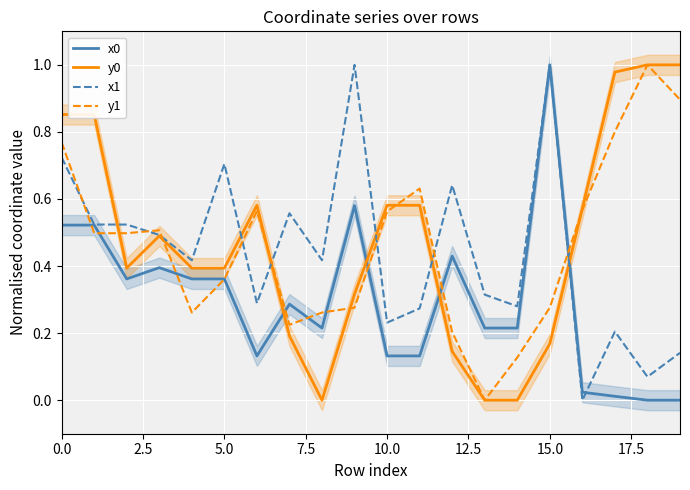

How many values in the x1 series exceed 0?

19